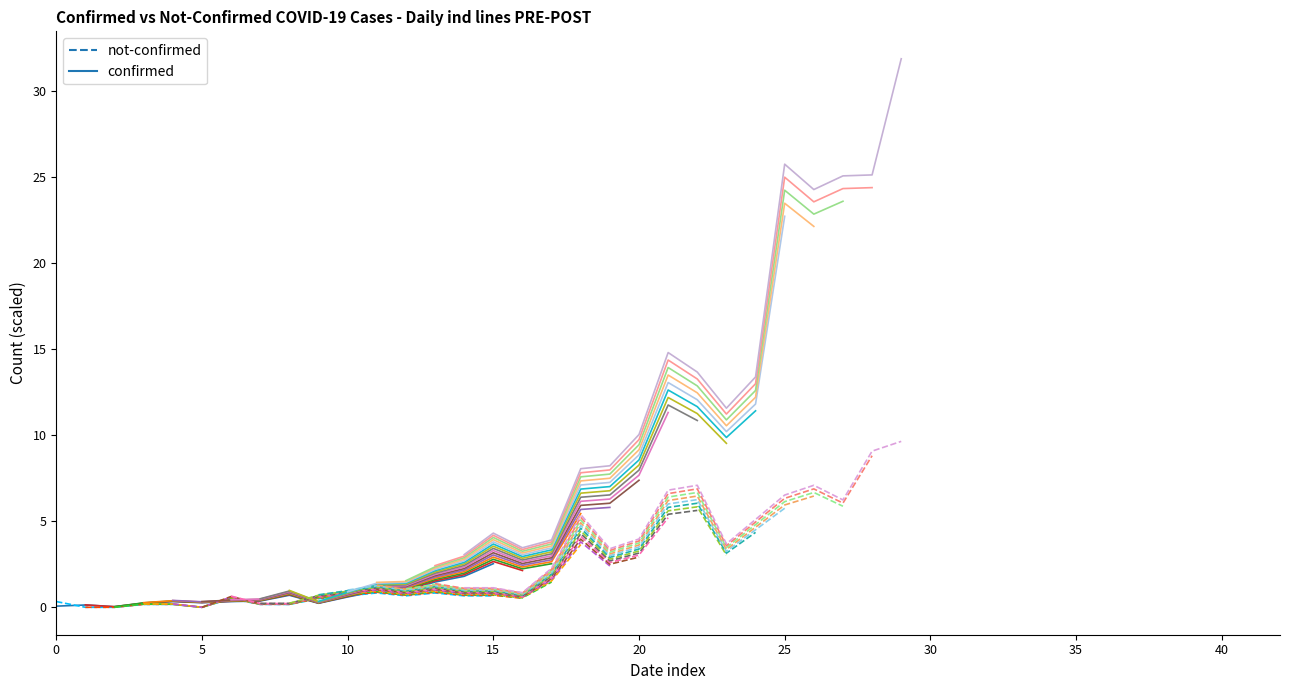

What is the average value of the not-confirmed series?

0.4